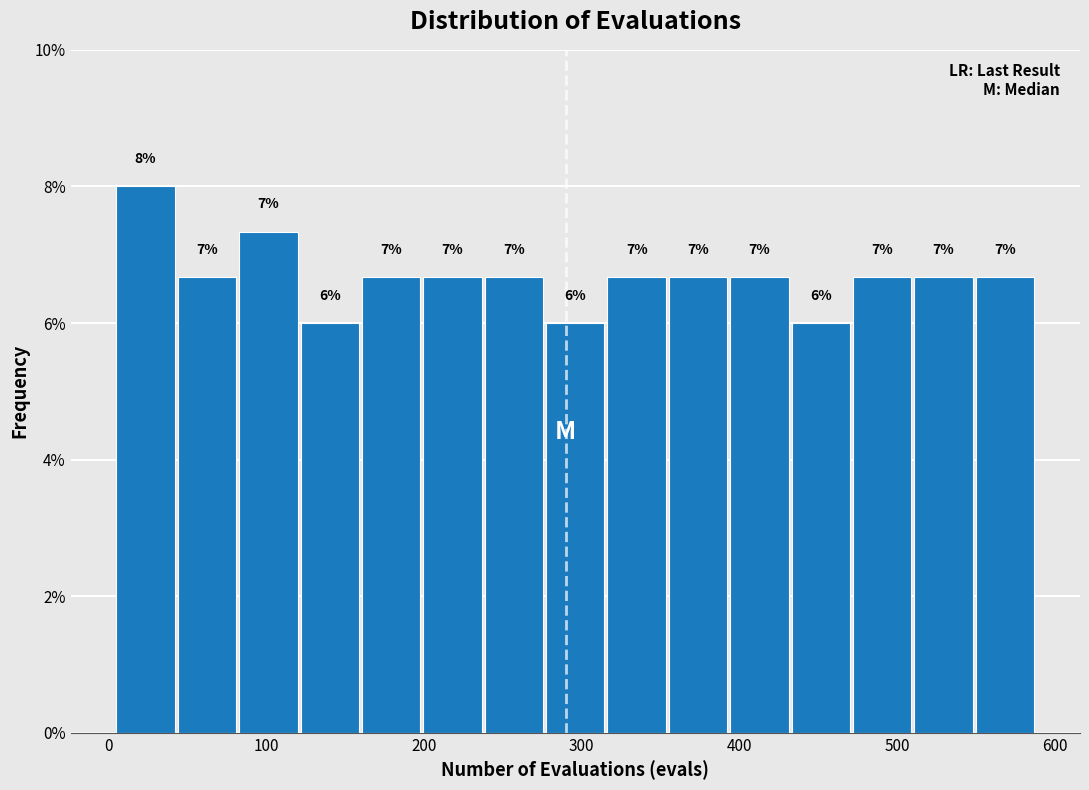

Around what value on the x-axis is the tallest bar? Give the approximate position of its centre, as read against the axis.

20